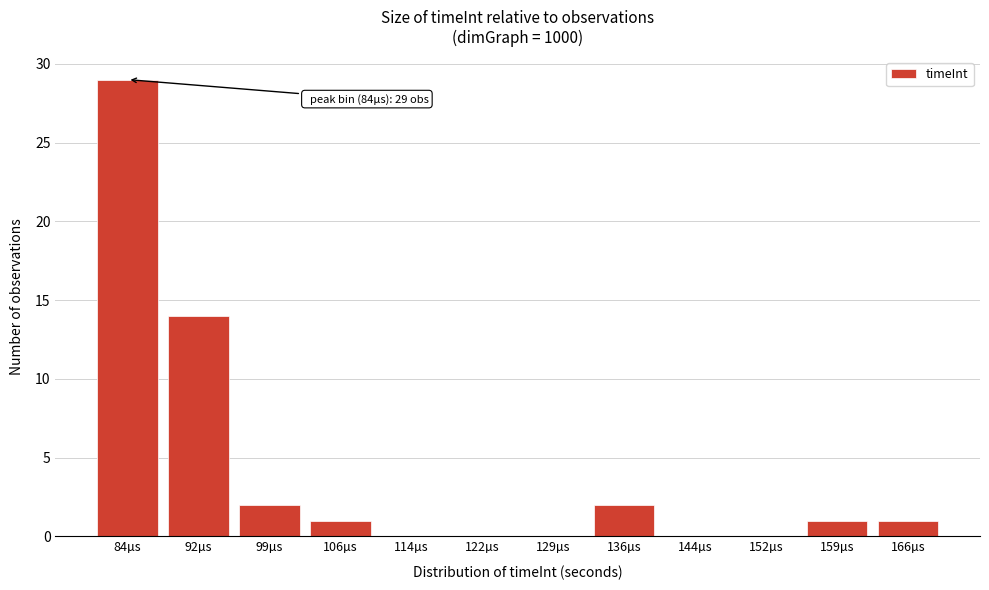

Reading left to right, what are all the values shown in this chart?

84µs=29	92µs=14	99µs=2	106µs=1	114µs=0	122µs=0	129µs=0	136µs=2	144µs=0	152µs=0	159µs=1	166µs=1